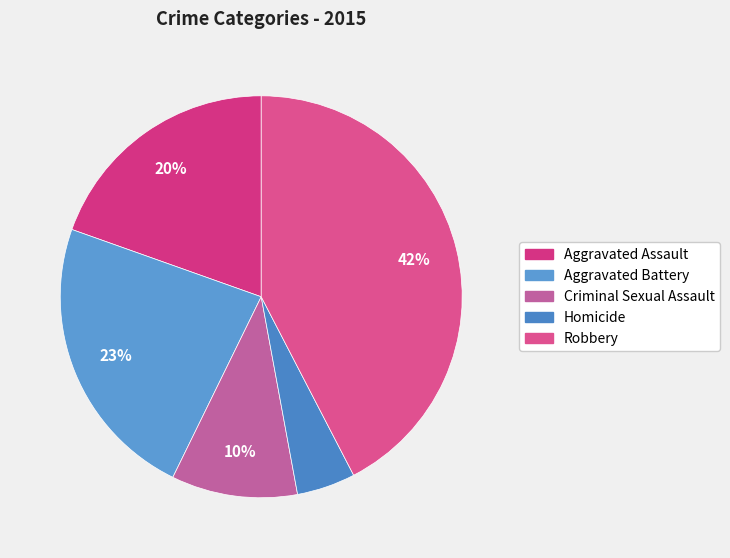

How many slices are in this pie chart?

5